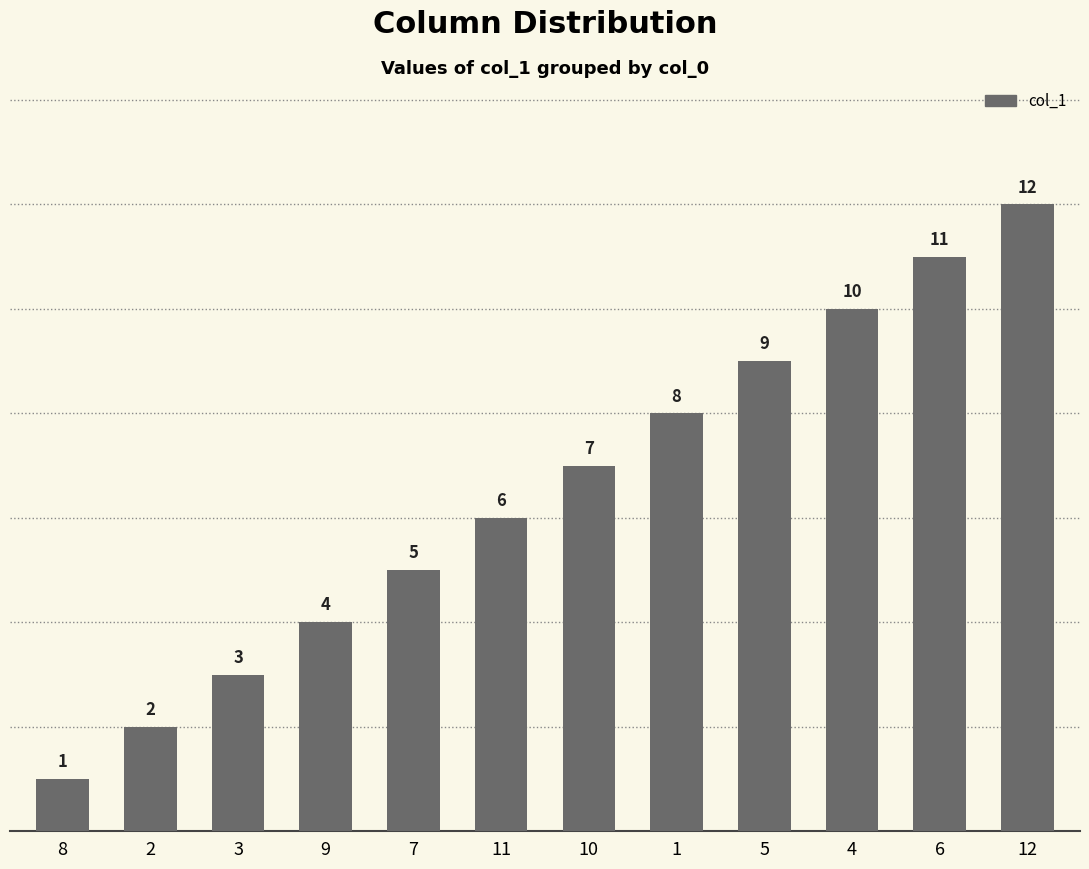

What is the sum of all values?

78